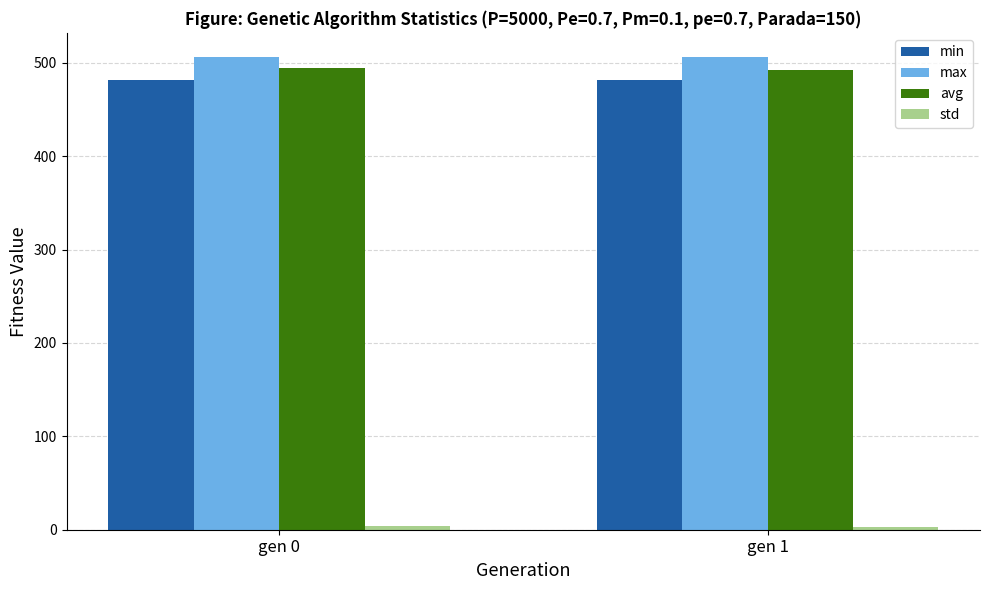

What is the greatest value displayed?

506.7